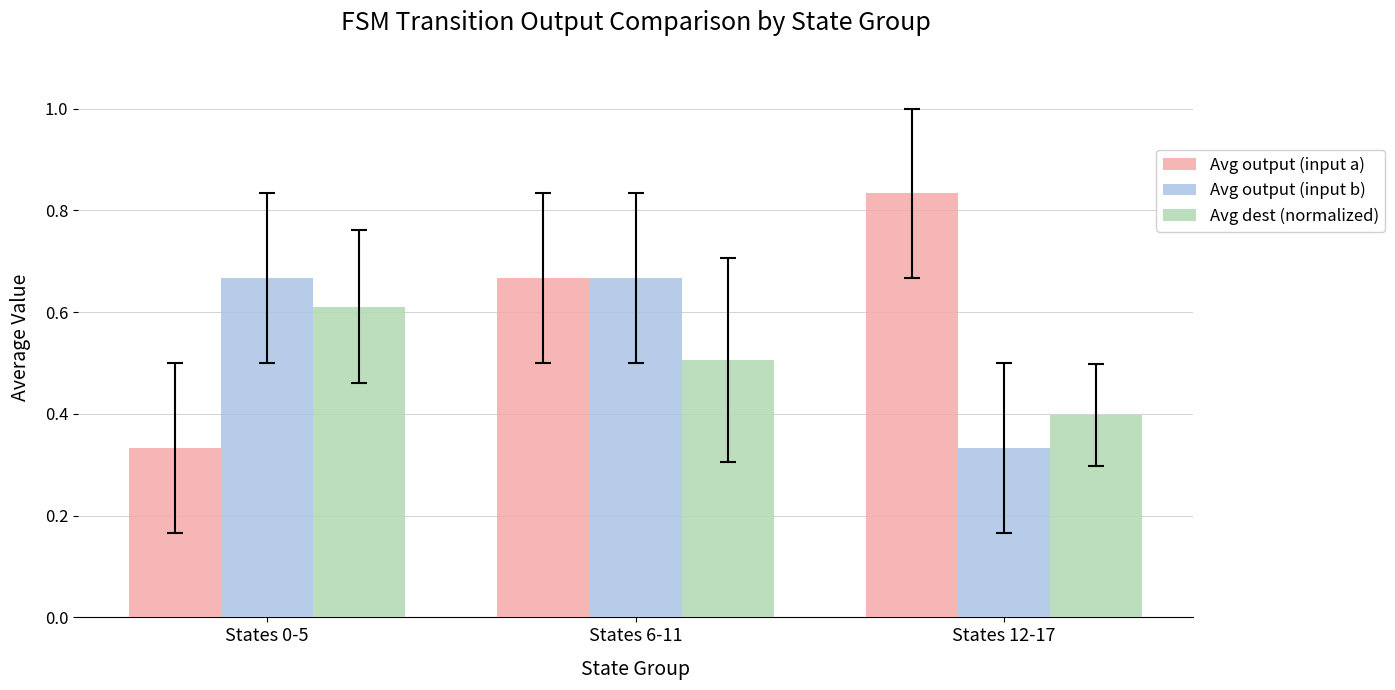

What are all the series names shown in the legend?

Avg output (input a), Avg output (input b), Avg dest (normalized)